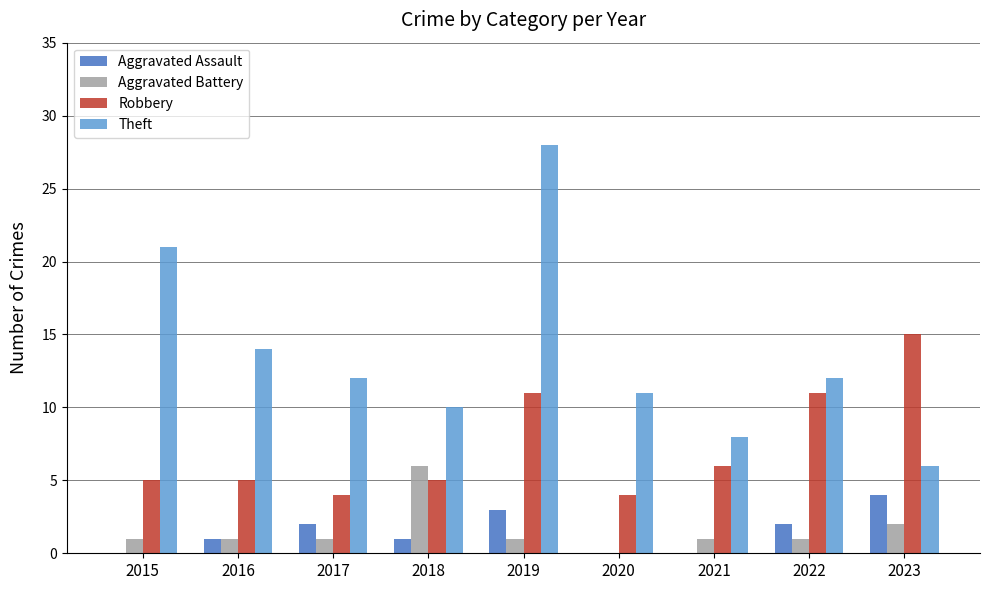

What is the sum of all Aggravated Assault values?

13